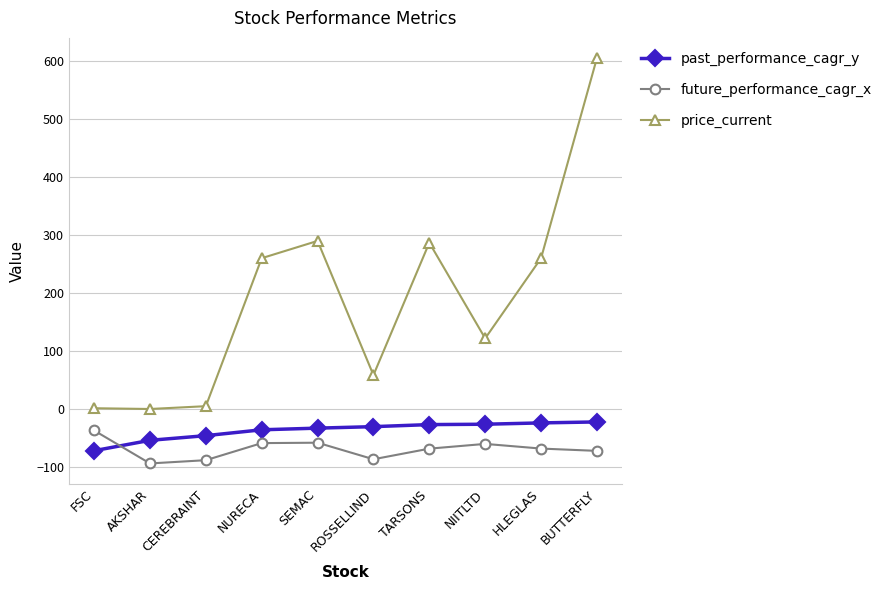

What is the label of the 1st point from the right?

BUTTERFLY